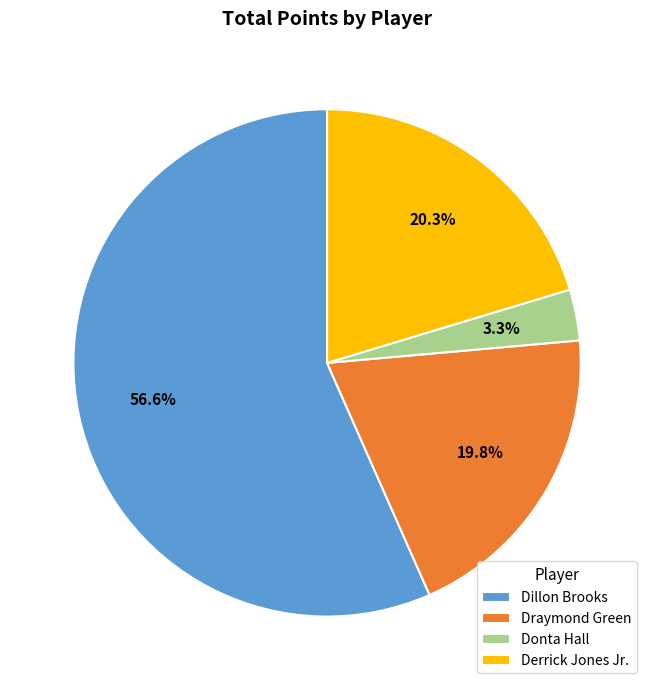

To the nearest percent, what percentage of the pie is Donta Hall?

3%